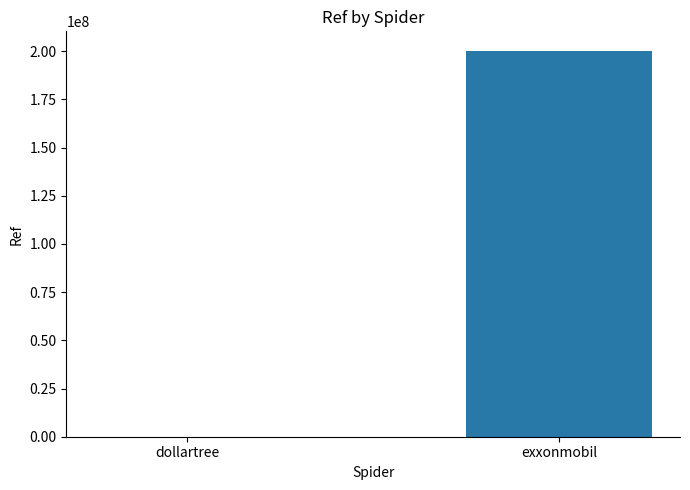

What is the sum of the values at dollartree and exxonmobil?

200317734